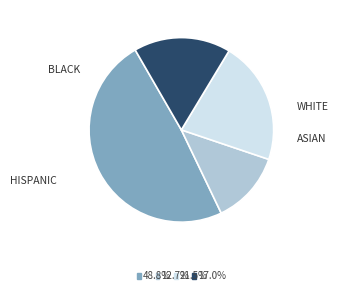

Is there a majority slice in this chart?

No